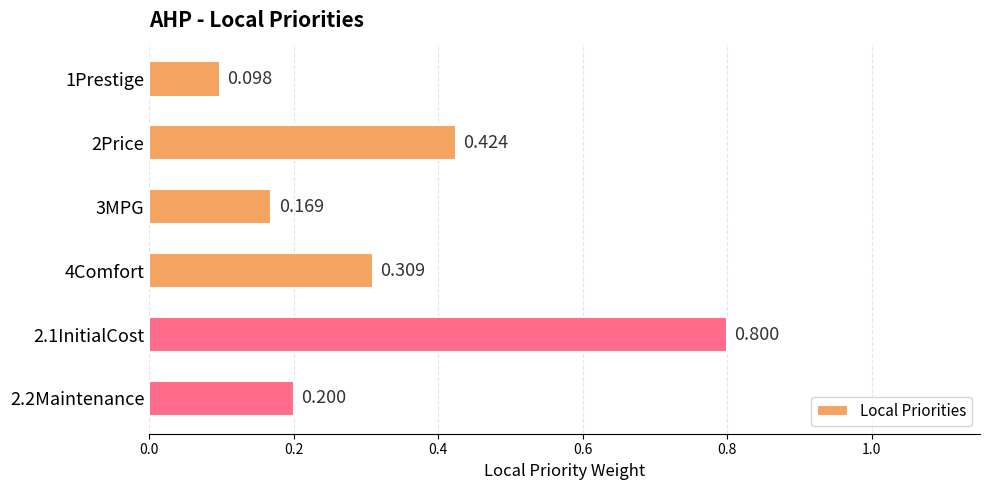

What is the difference between the maximum and minimum values?

0.7